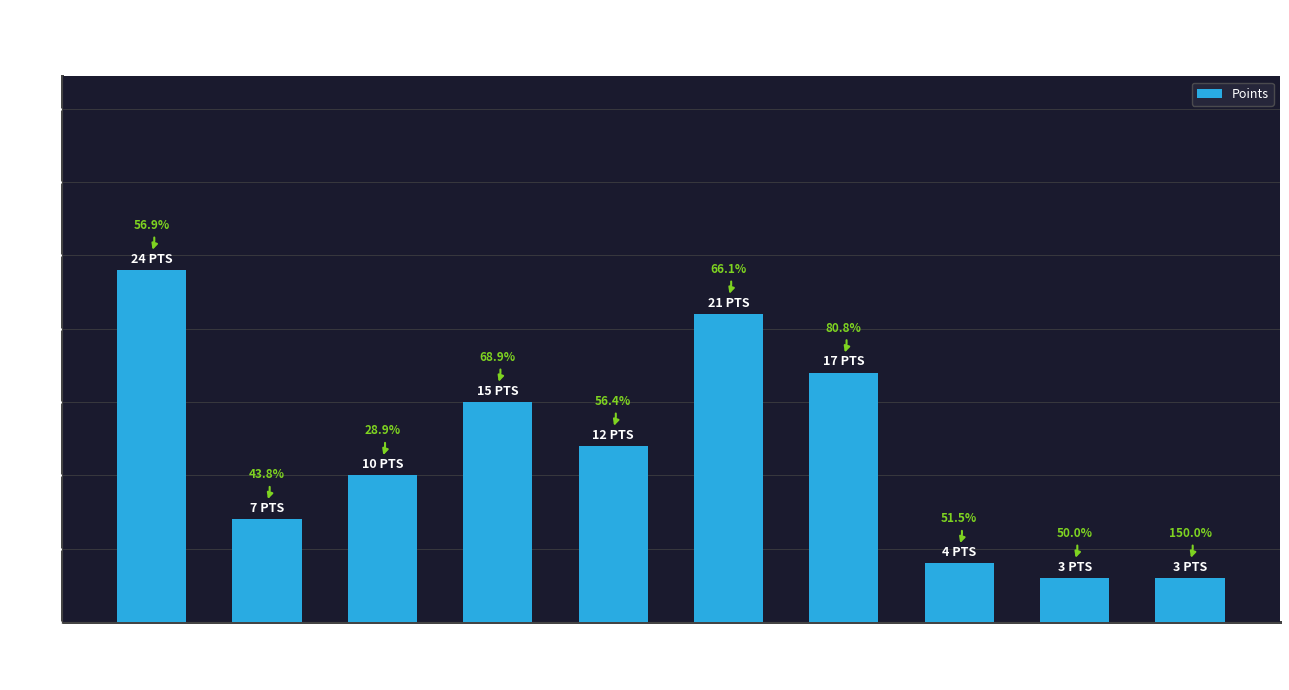

Does the chart contain any negative values?

No